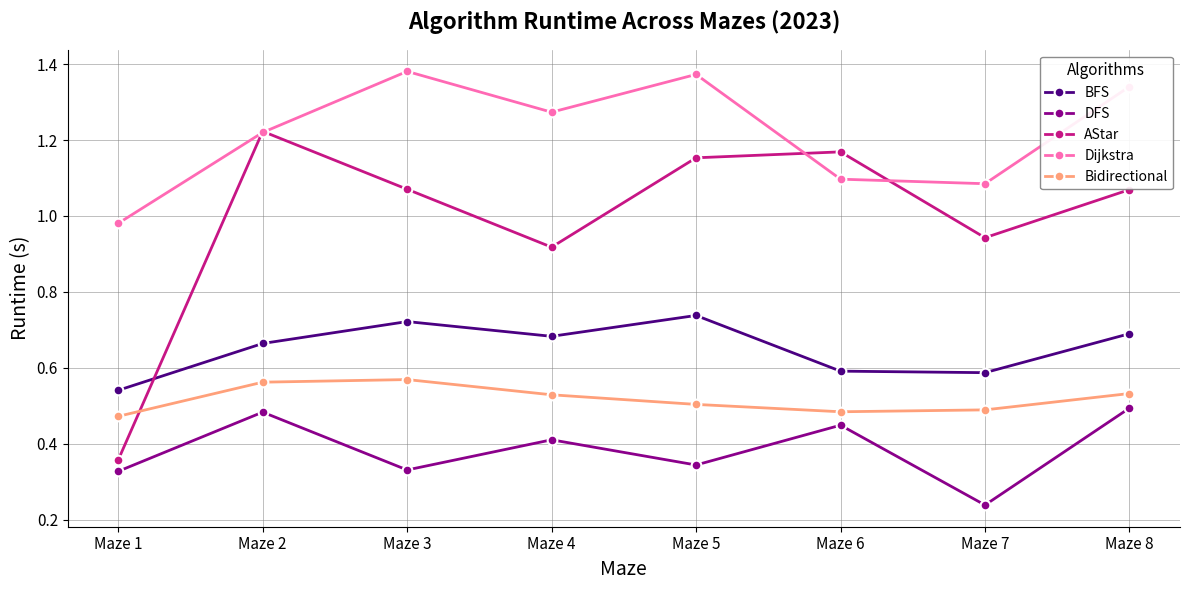

What is the spread (max minus min) of values at Maze 8?

0.8